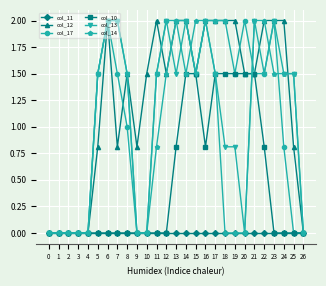

Count the number of categories in the chart.

27